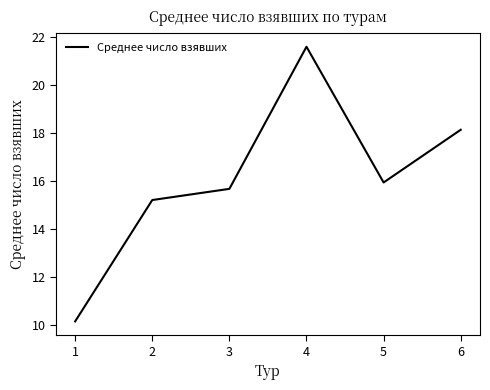

Does the chart display data point markers on the line(s)?

No